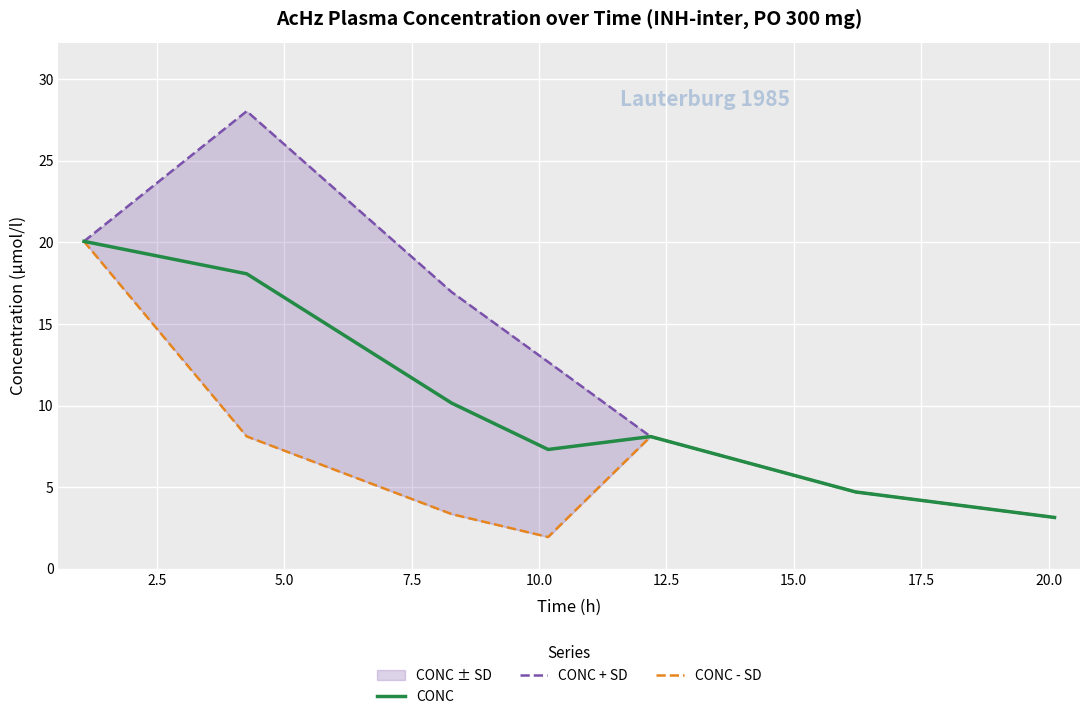

How many data points does each series have?

7